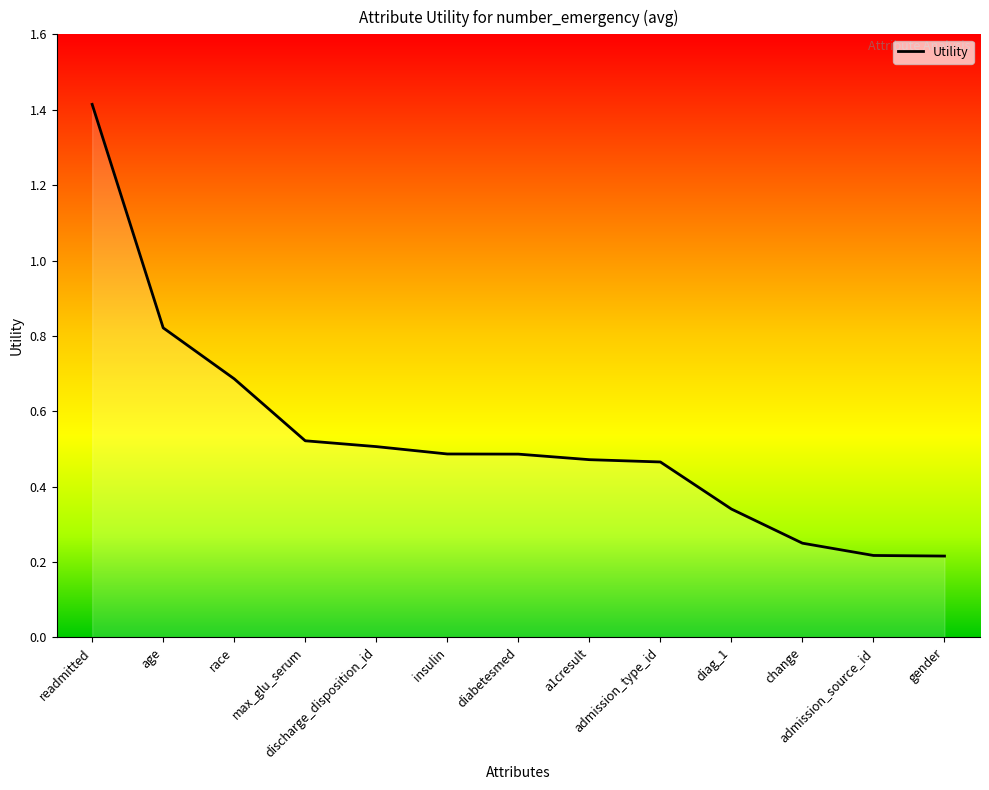

Between diabetesmed and a1cresult, which is larger?

diabetesmed